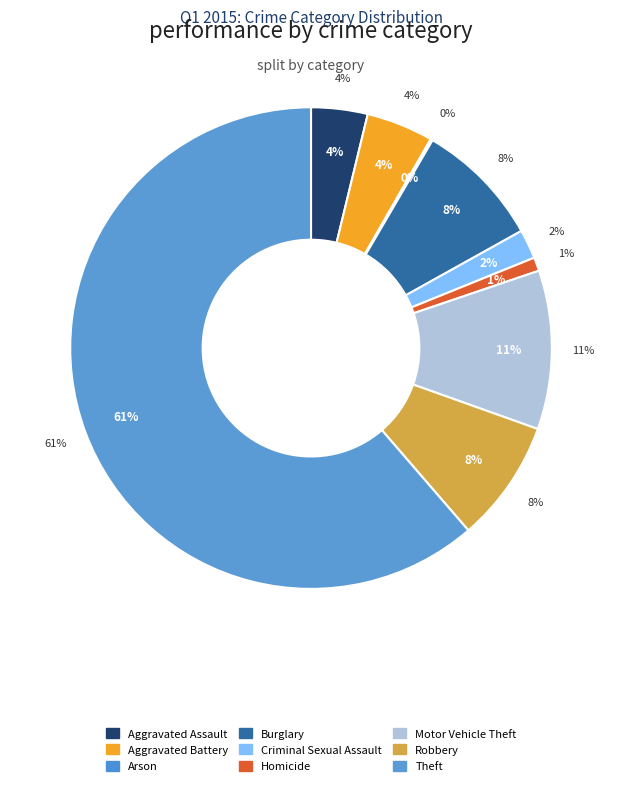

What is the smallest slice in the pie chart?

Arson